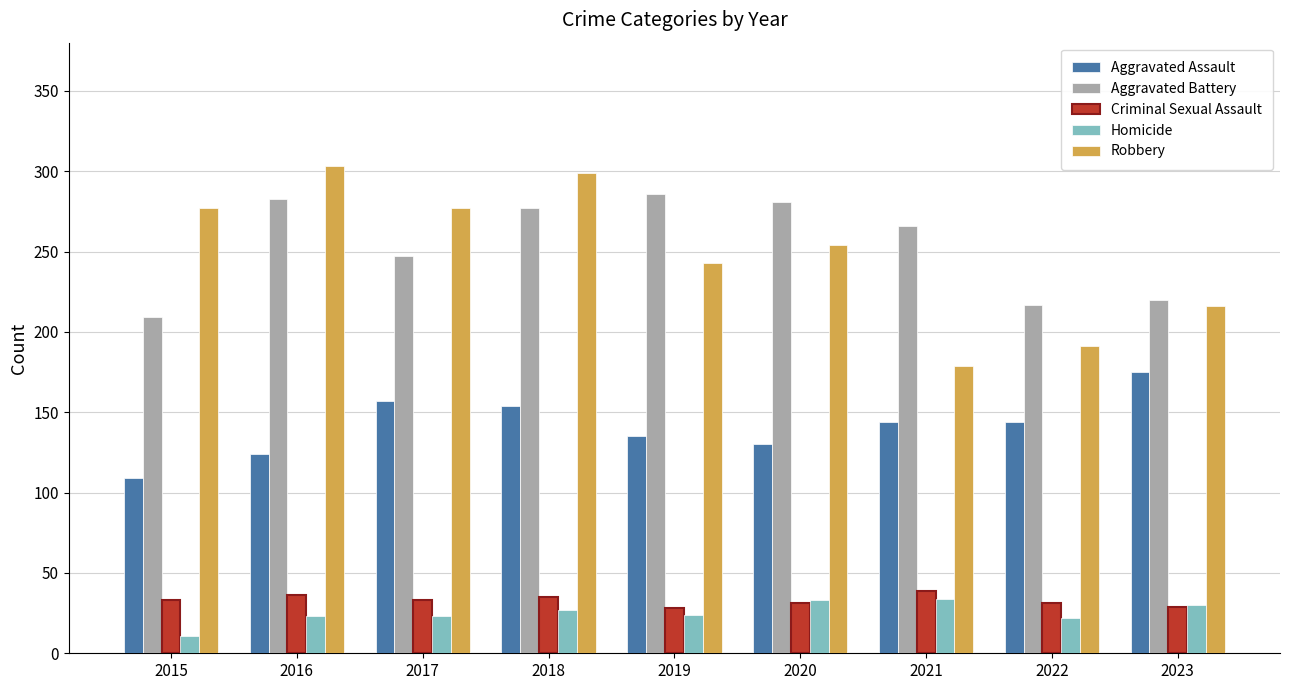

At 2019, list the series in order from smallest to largest.

Homicide, Criminal Sexual Assault, Aggravated Assault, Robbery, Aggravated Battery